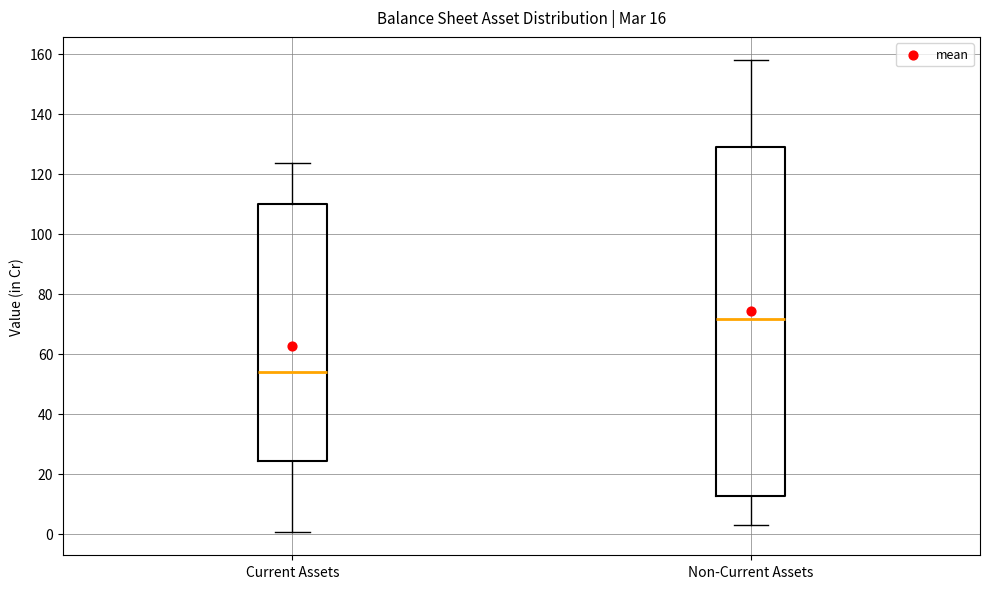

Which box's median line is the highest?

Non-Current Assets